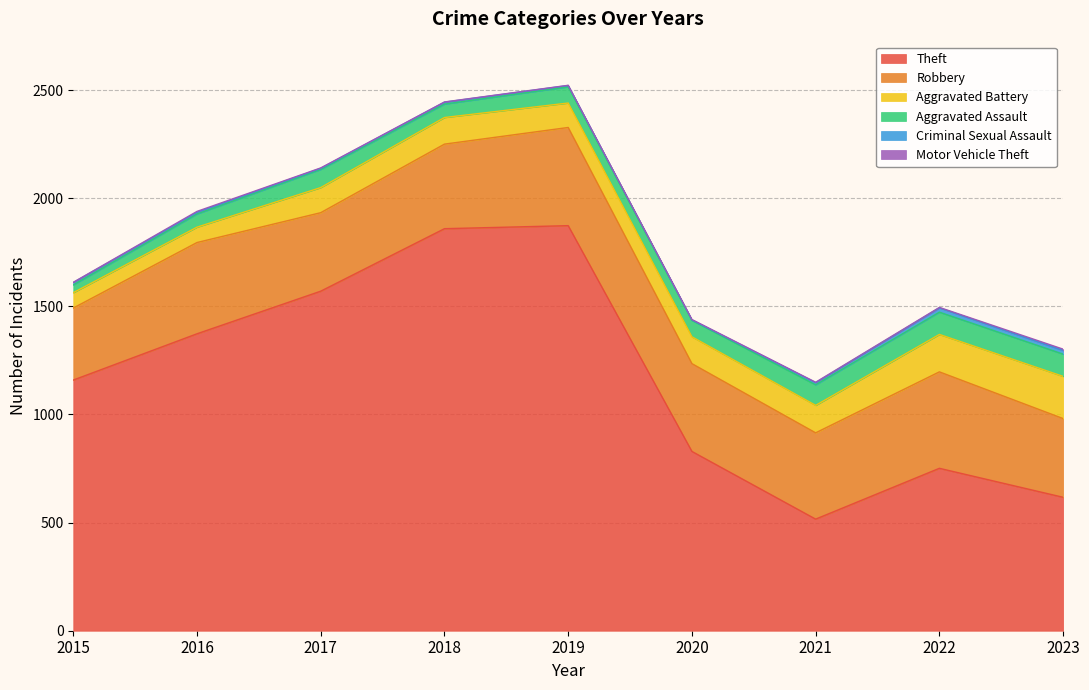

How many data points in Criminal Sexual Assault are less than 9?

4